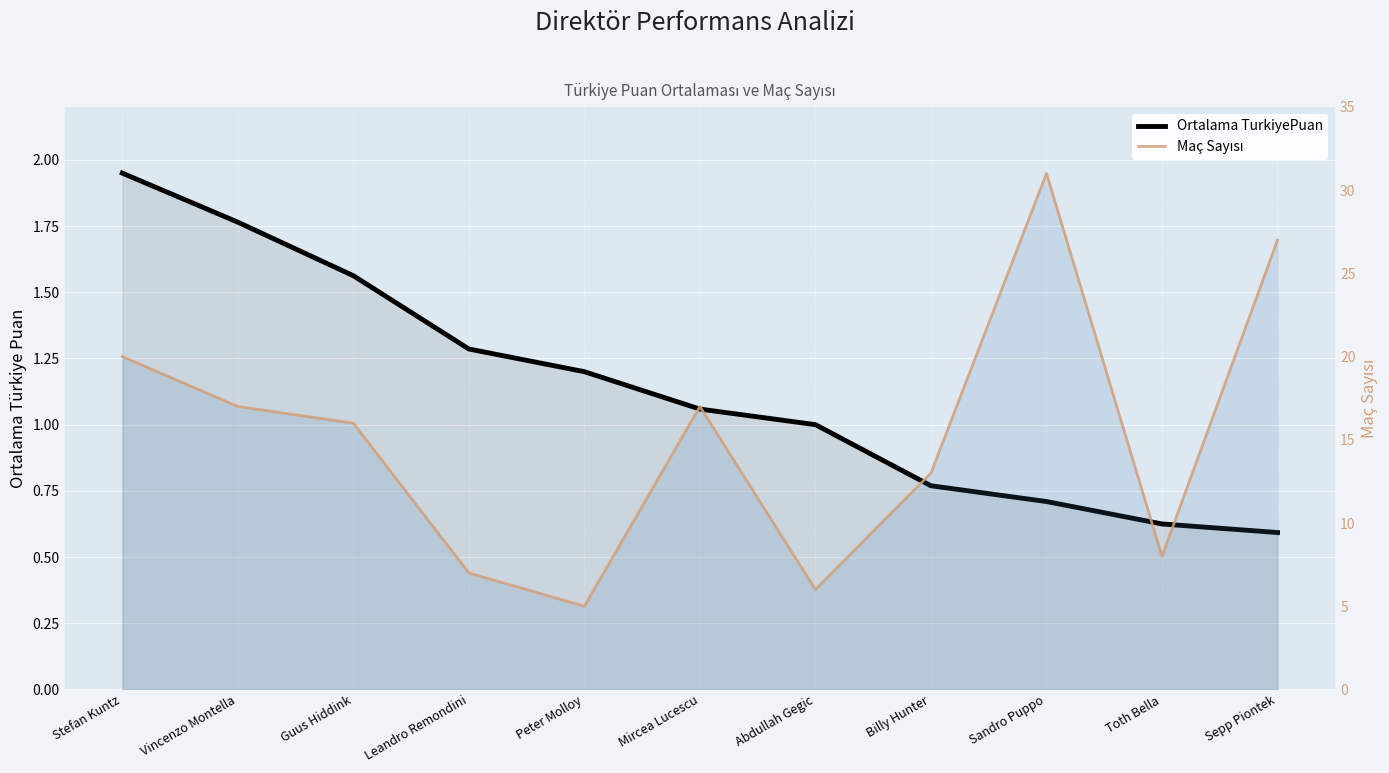

What is the total value across all series at Toth Bella?

8.6